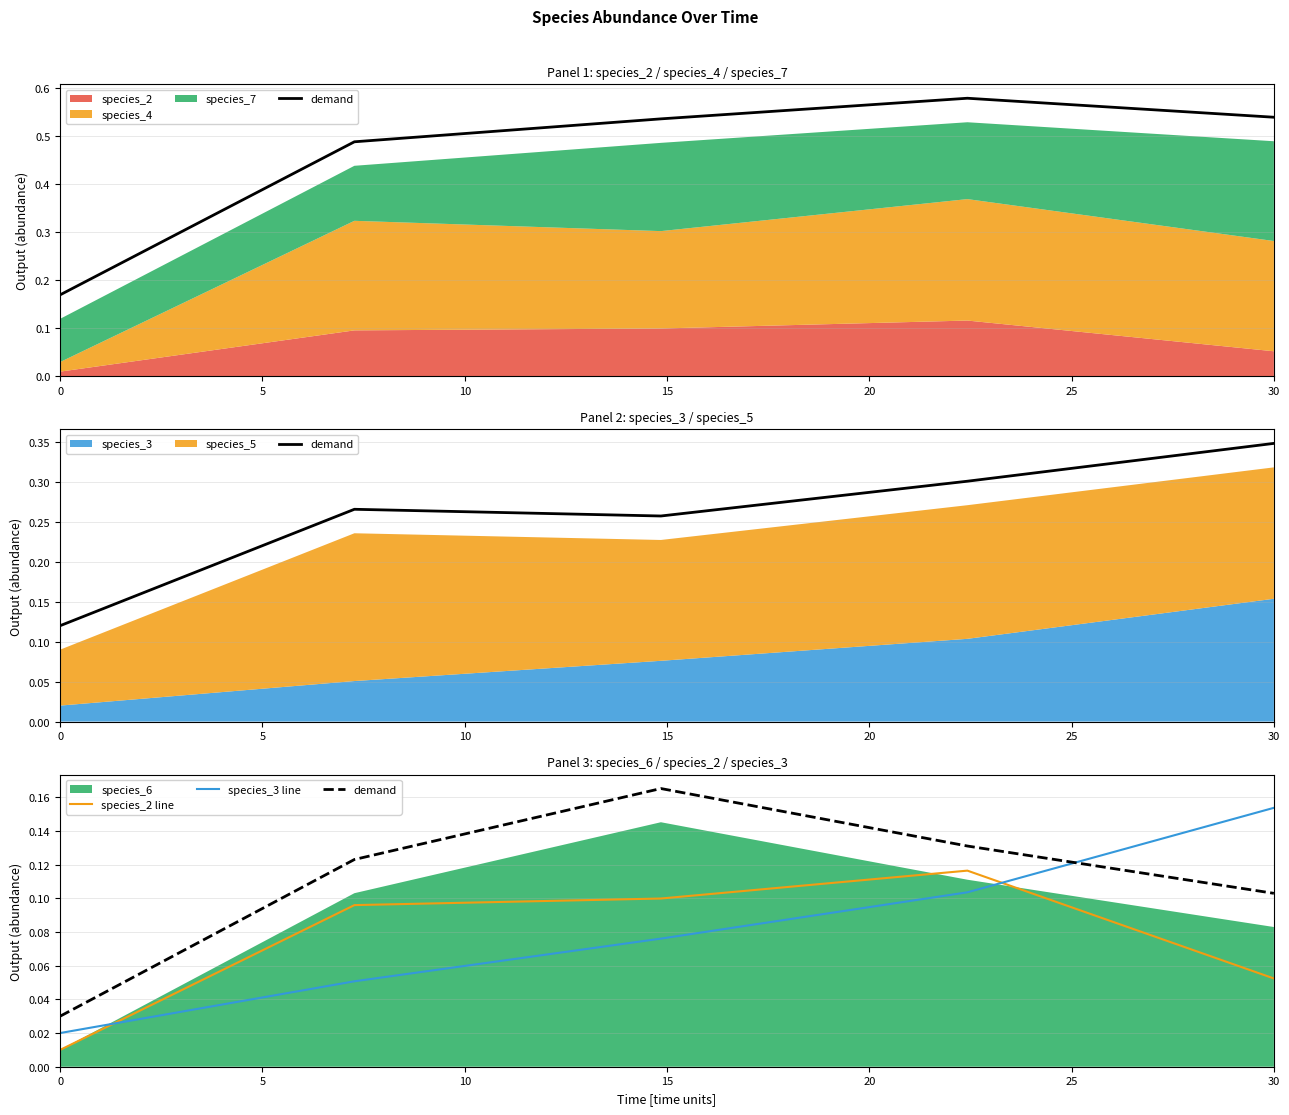

What is the total value across all series at 15?

0.4